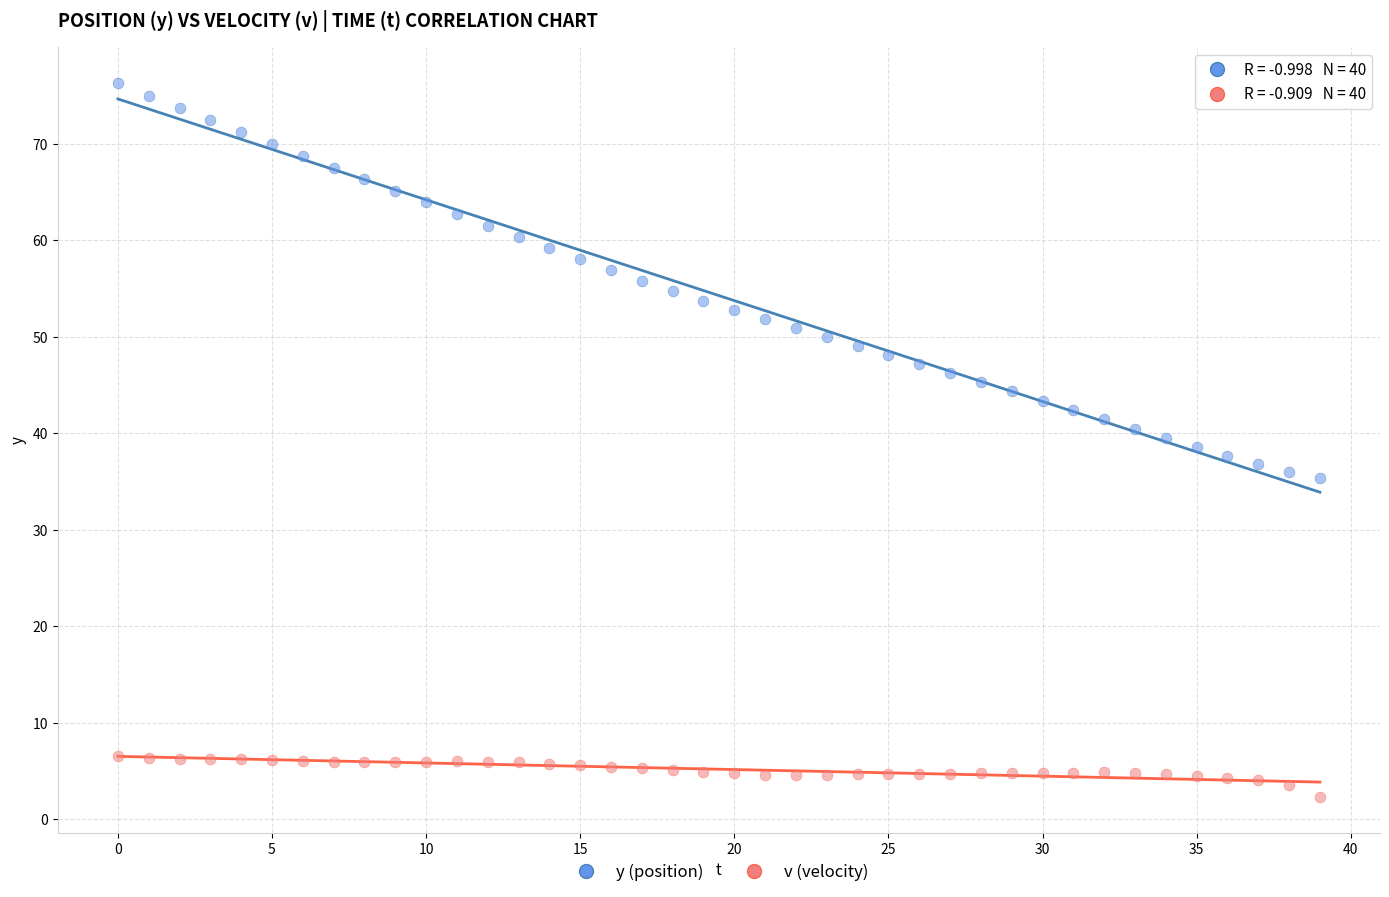

Which series has the widest spread of Y values?

y (position)